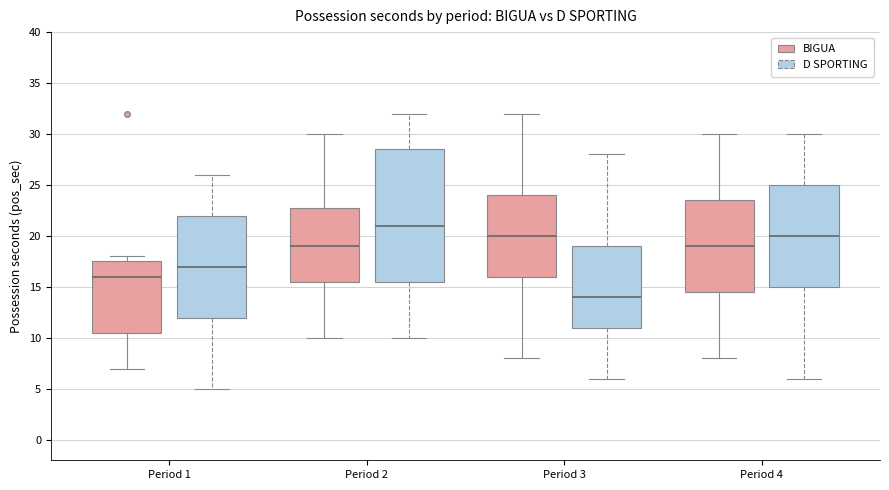

Where does the upper whisker of the box for Period 1 (D SPORTING) end on the y-axis? The values are not printed on the chart, so give them approximately, as read against the axis.

26.0